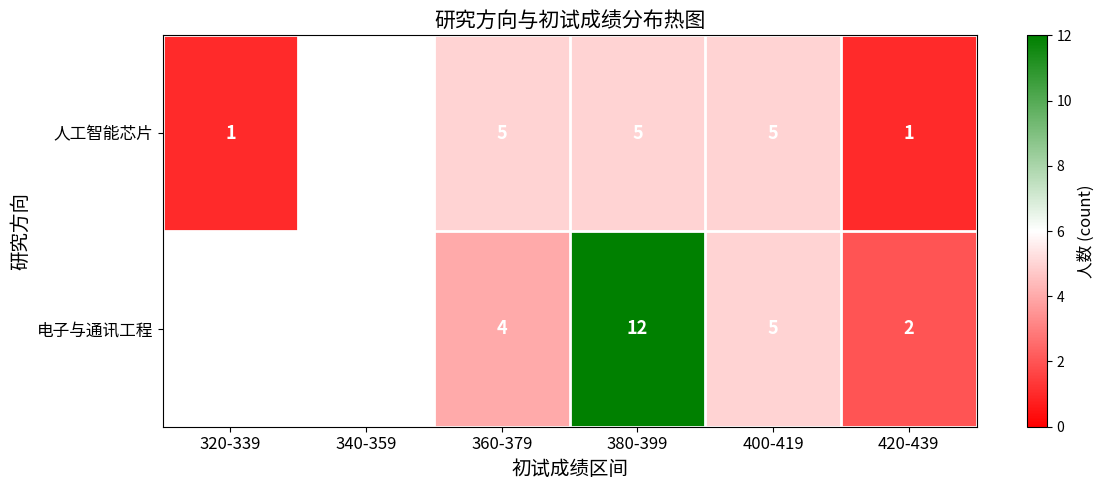

Count the number of data series in this chart.

2